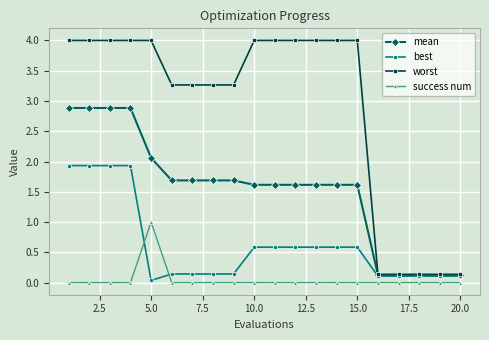

What is the highest value of the best series?

1.9